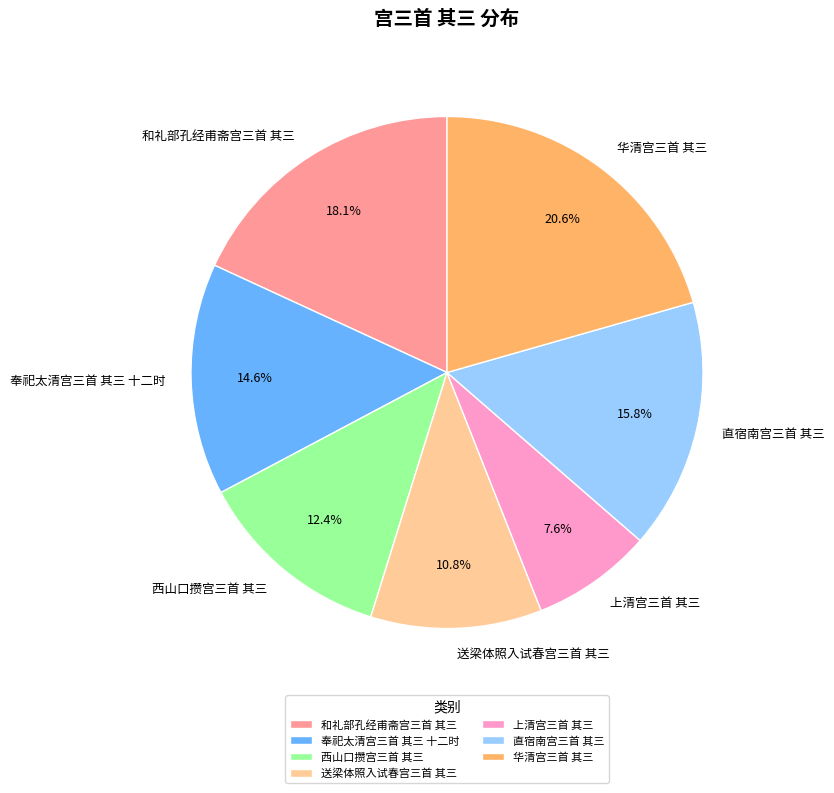

Count the number of slices in the pie.

7